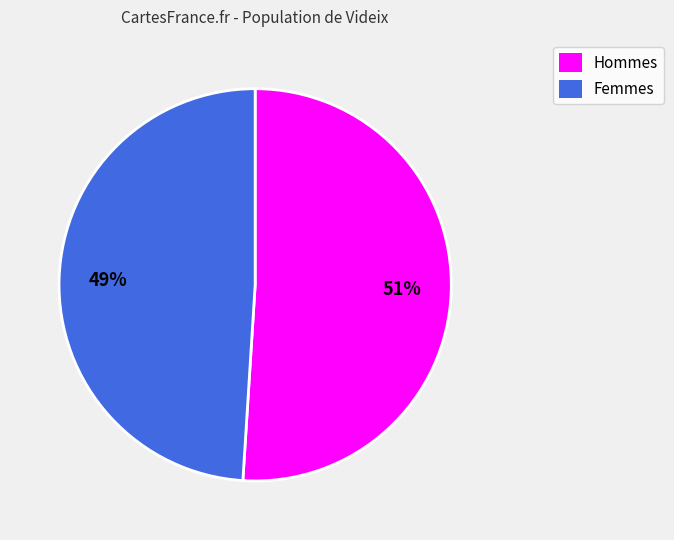

To the nearest percent, what is the average slice percentage?

50%